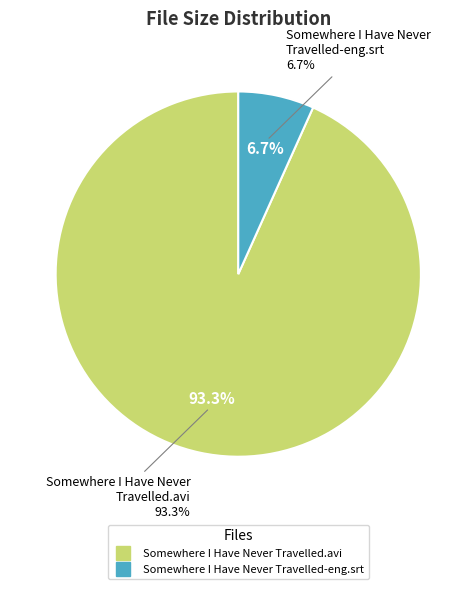

Rank the categories by value from highest to lowest.

Somewhere I Have Never Travelled.avi, Somewhere I Have Never Travelled-eng.srt